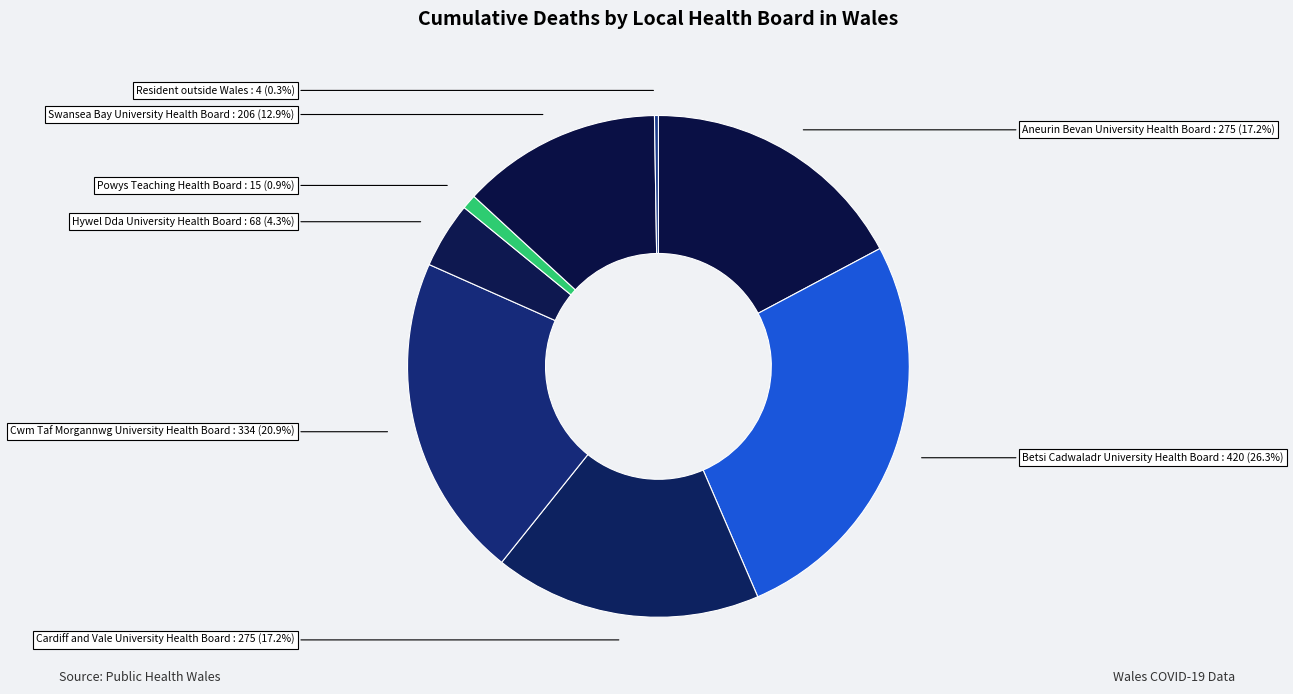

To the nearest percent, what is the combined percentage of Hywel Dda University Health Board and Powys Teaching Health Board?

5%